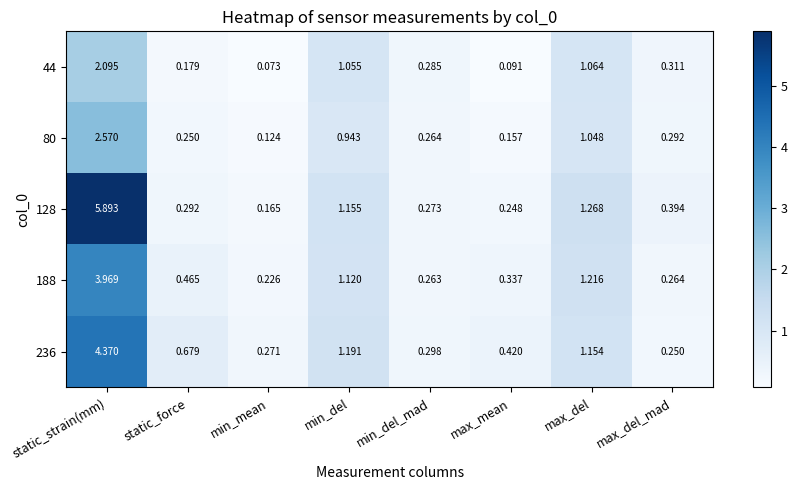

At which category is the sum across all series the highest?

static_strain(mm)